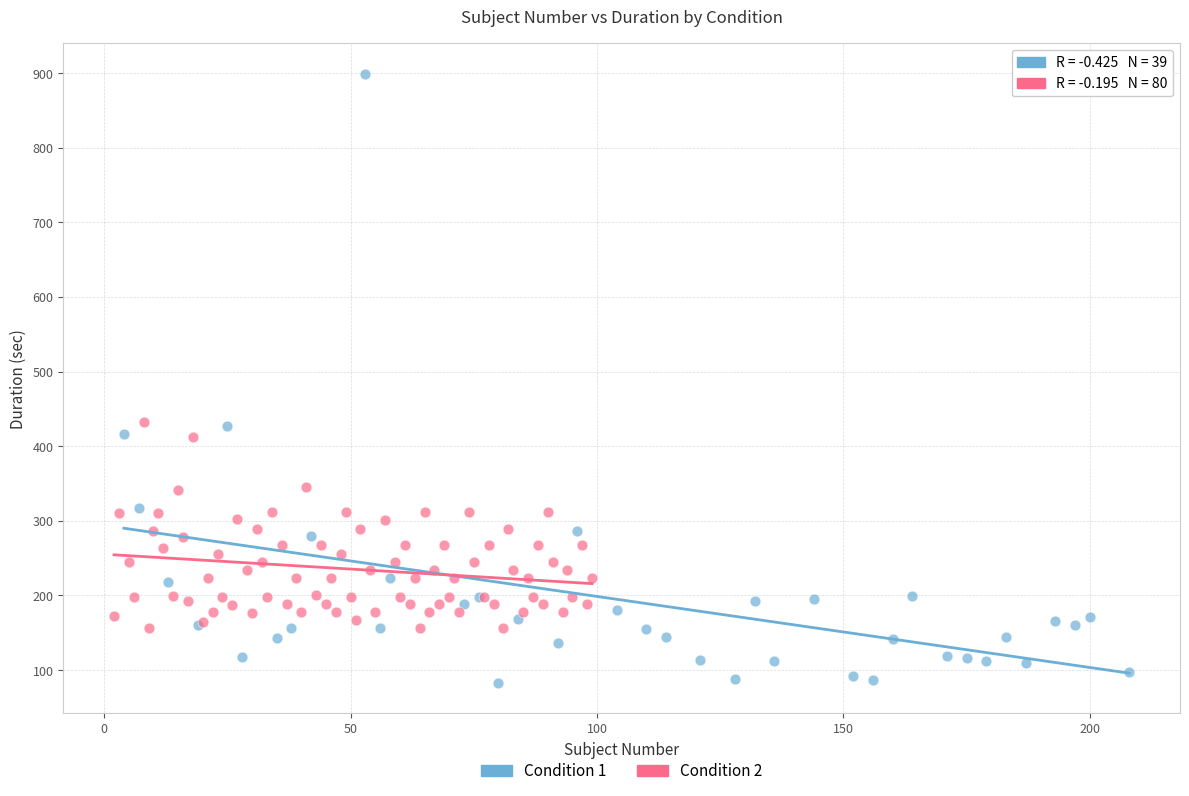

Which series has the widest spread of Y values?

Condition 1